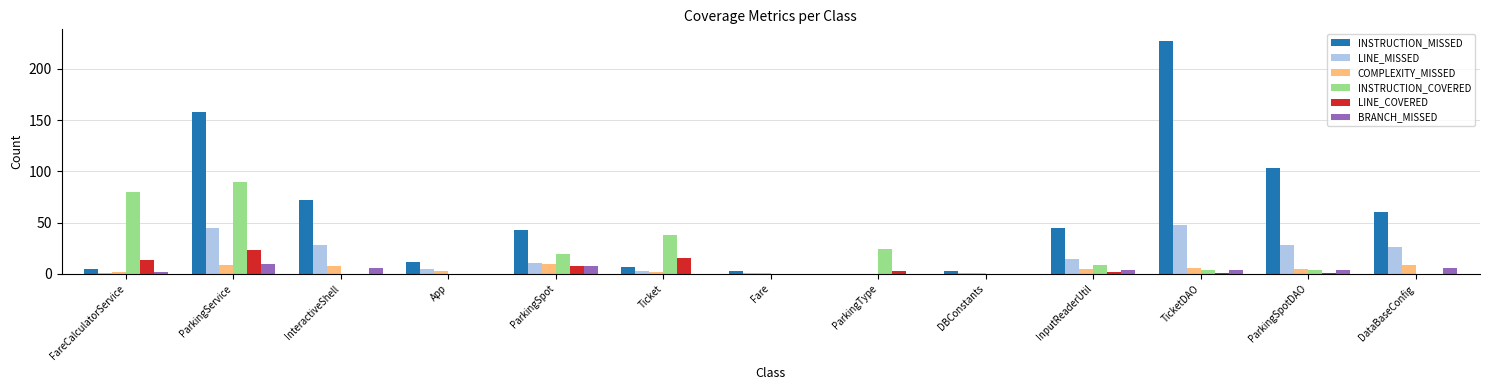

What is the greatest value displayed?

227